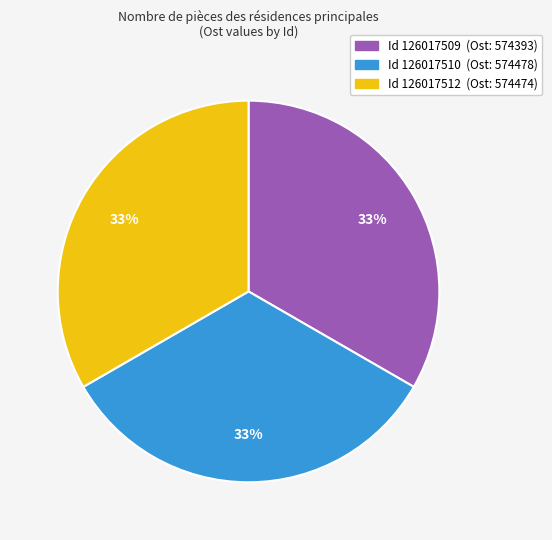

Is there any slice that represents more than half of the pie?

No